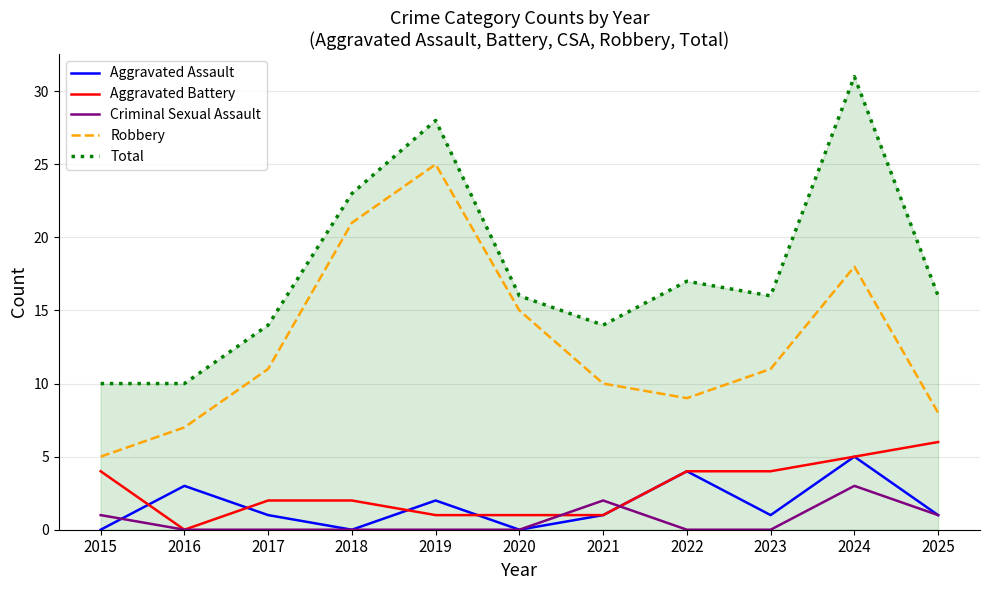

True or false: Total and Aggravated Battery intersect in this chart.

False